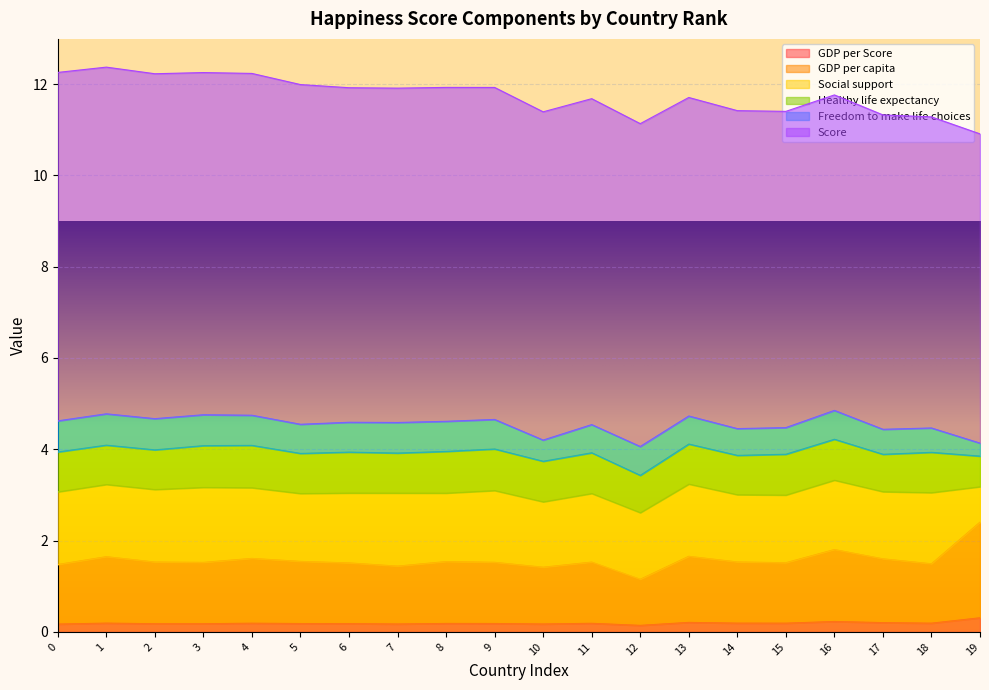

Which category has the lowest value in the Score series?

19